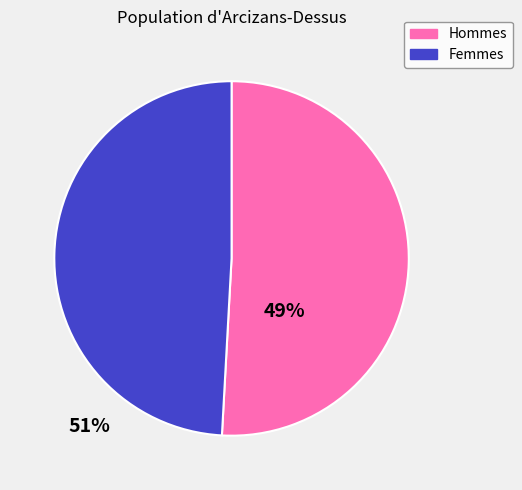

How many segments does this pie chart have?

2